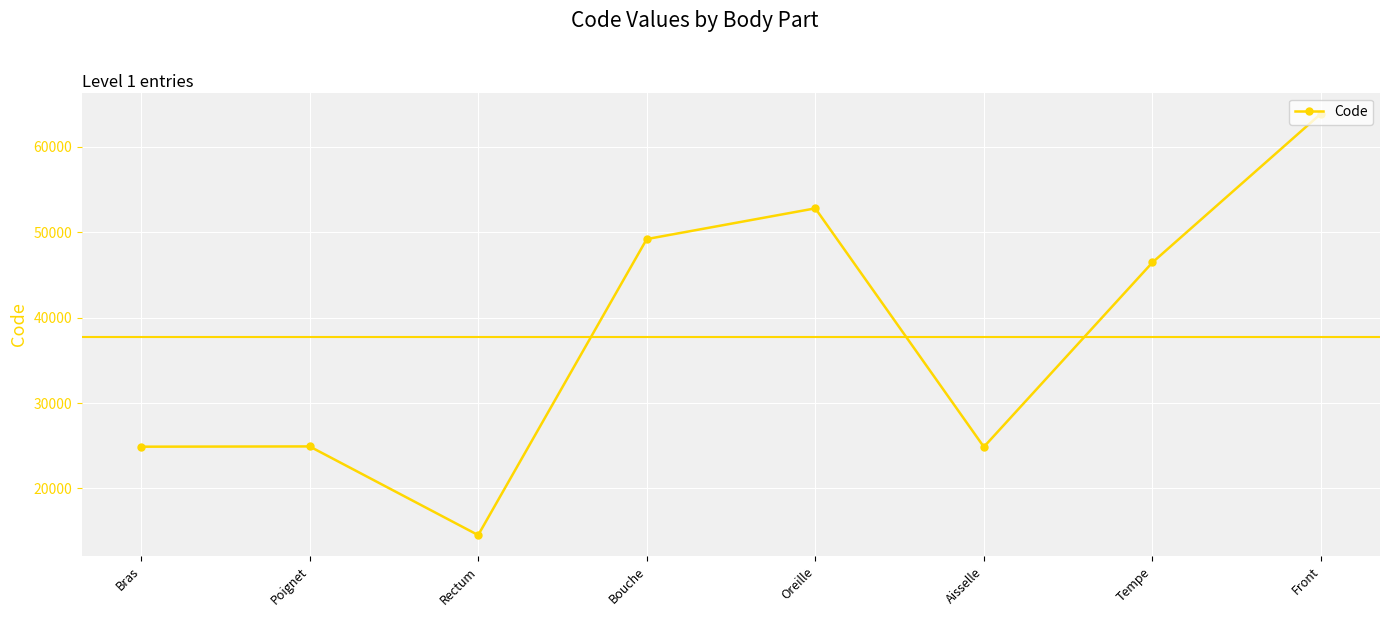

Which has a higher value, Bras or Tempe?

Tempe